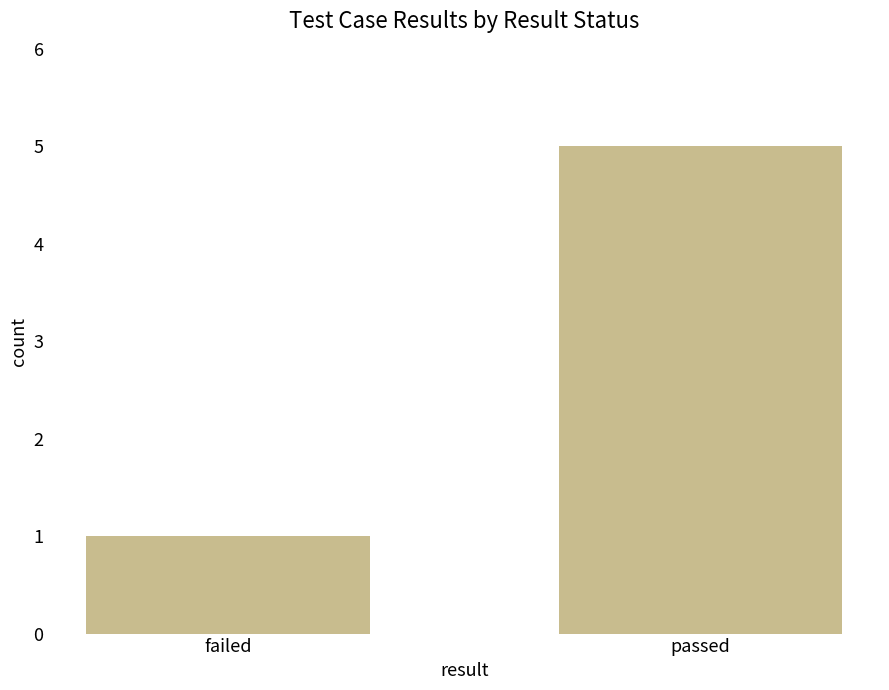

Is it true that the value at passed is 7?

False